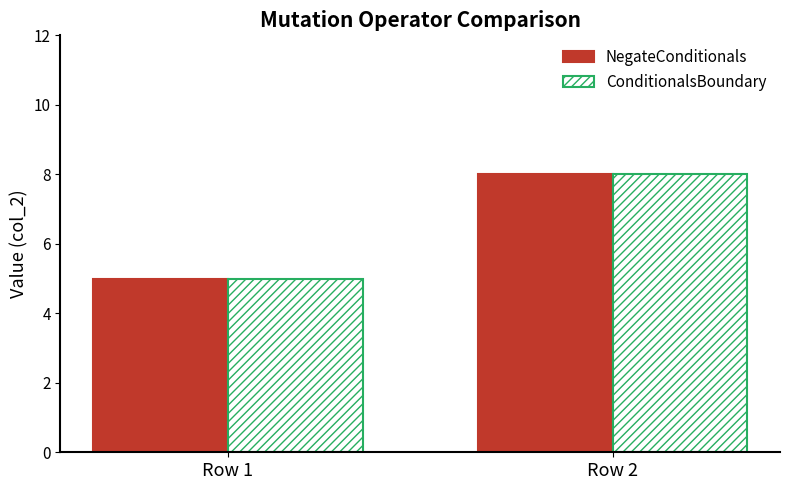

What is the maximum value for ConditionalsBoundary?

8